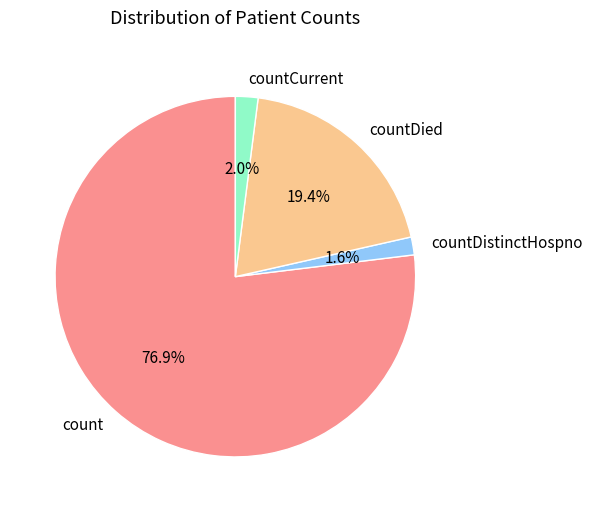

How many slices are in this pie chart?

4